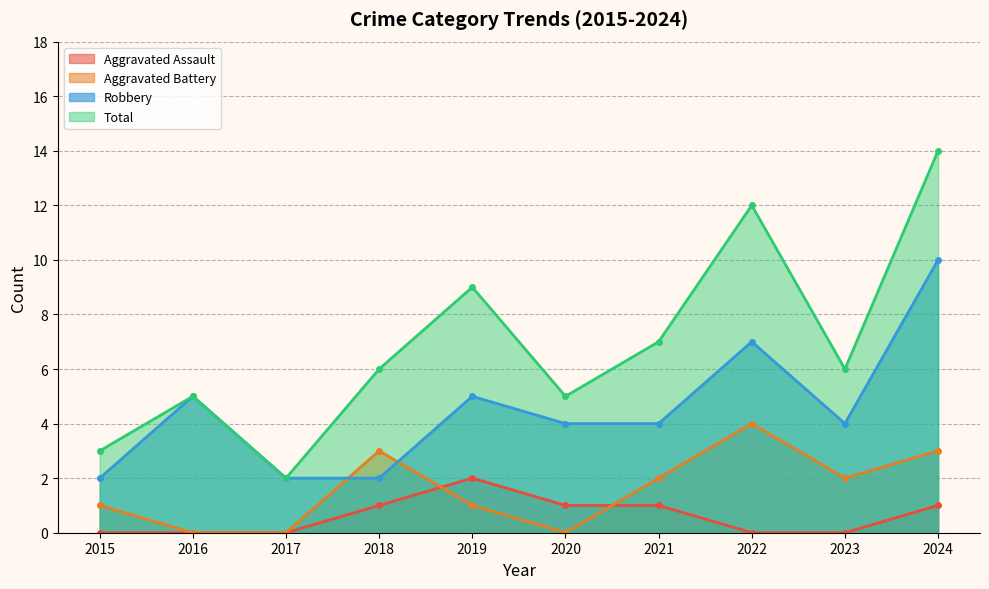

Where does the Aggravated Assault series first go above 1?

2019